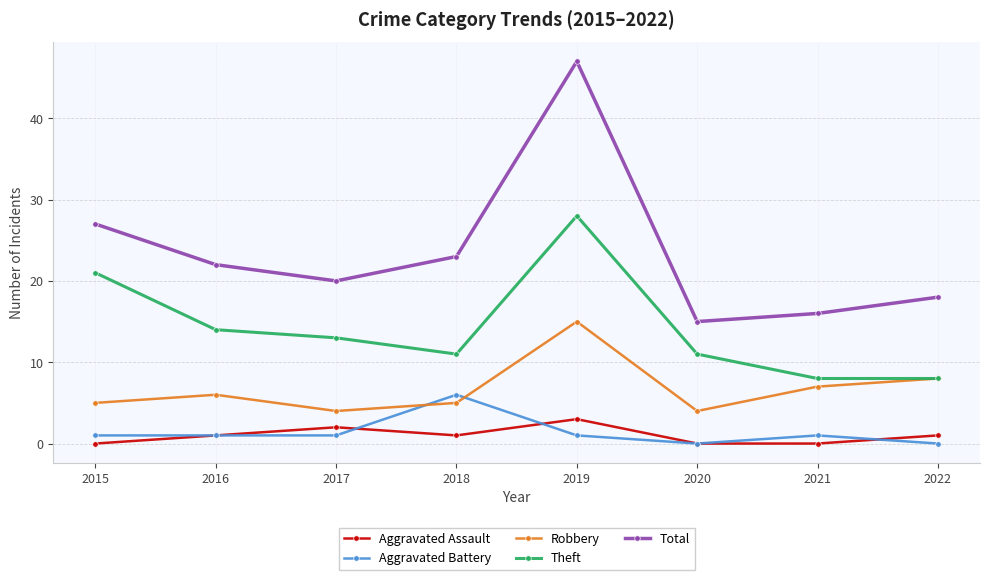

The value of Total at 2021 is 28. True or false?

False